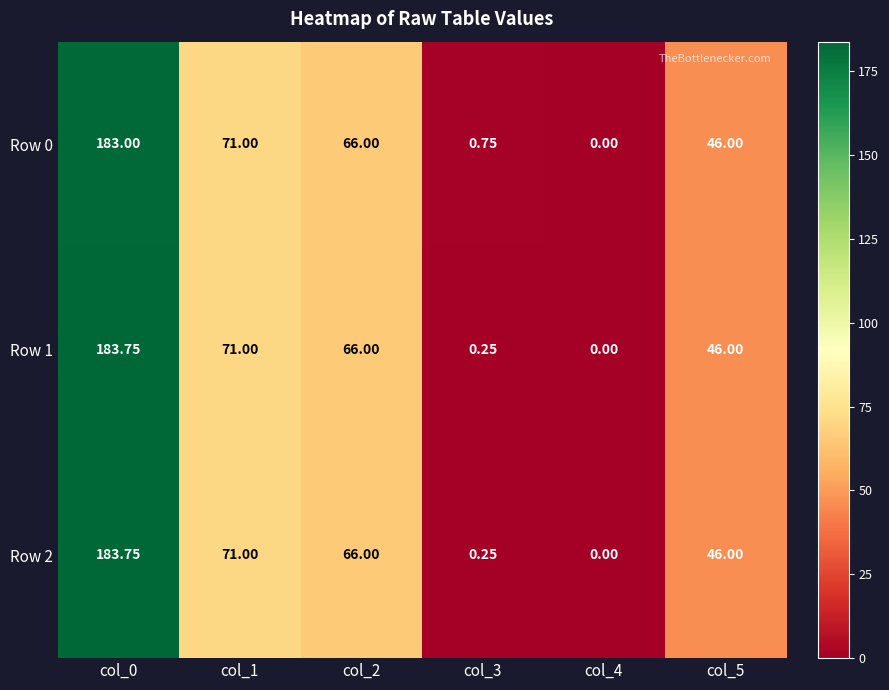

What is the total value across all series at col_5?

138.0